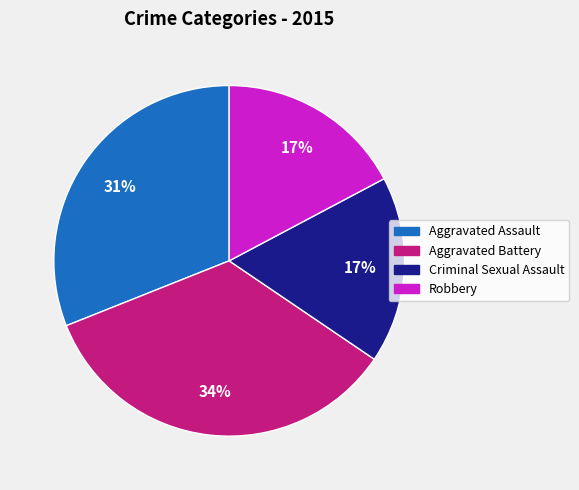

Count the number of slices in the pie.

4